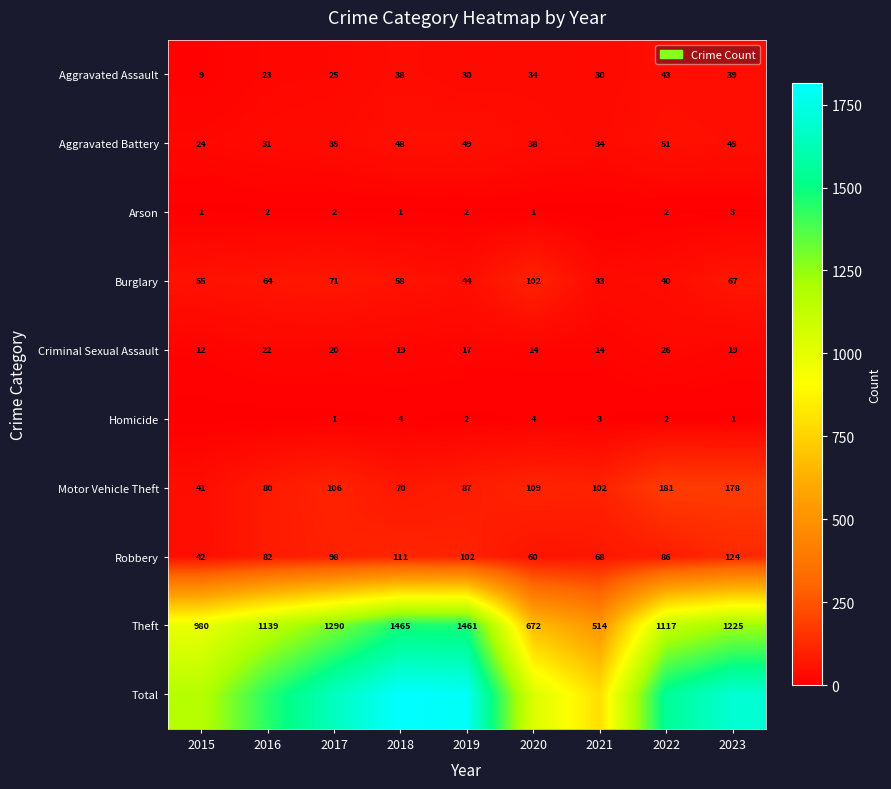

Which category has the highest value in the Theft series?

2018